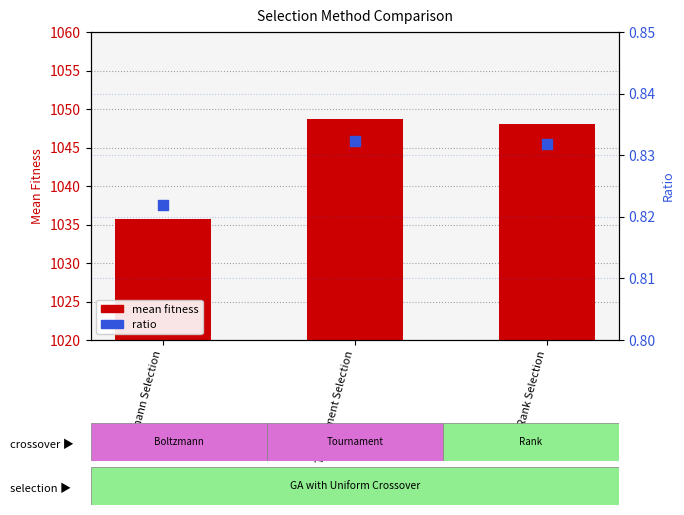

What are all the series names shown in the legend?

mean fitness, ratio